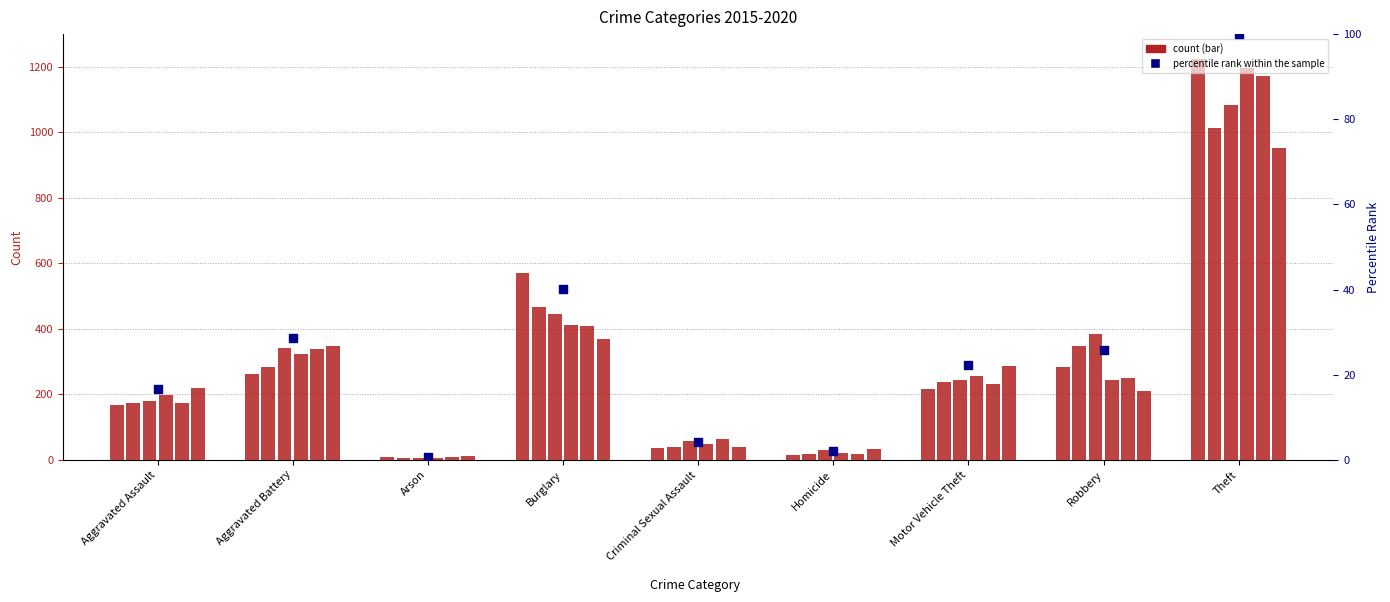

What is the change in value from Arson to Motor Vehicle Theft?

+21.5